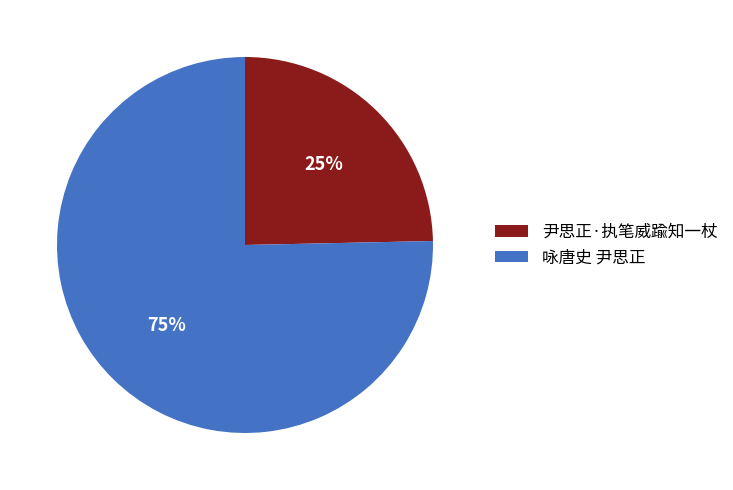

To the nearest percent, what percentage of the pie is 咏唐史 尹思正?

75%